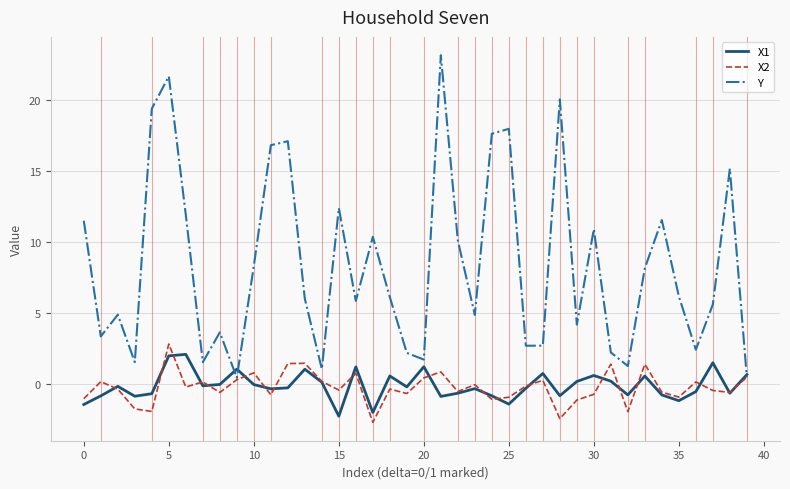

What is the smallest value displayed?

-2.7